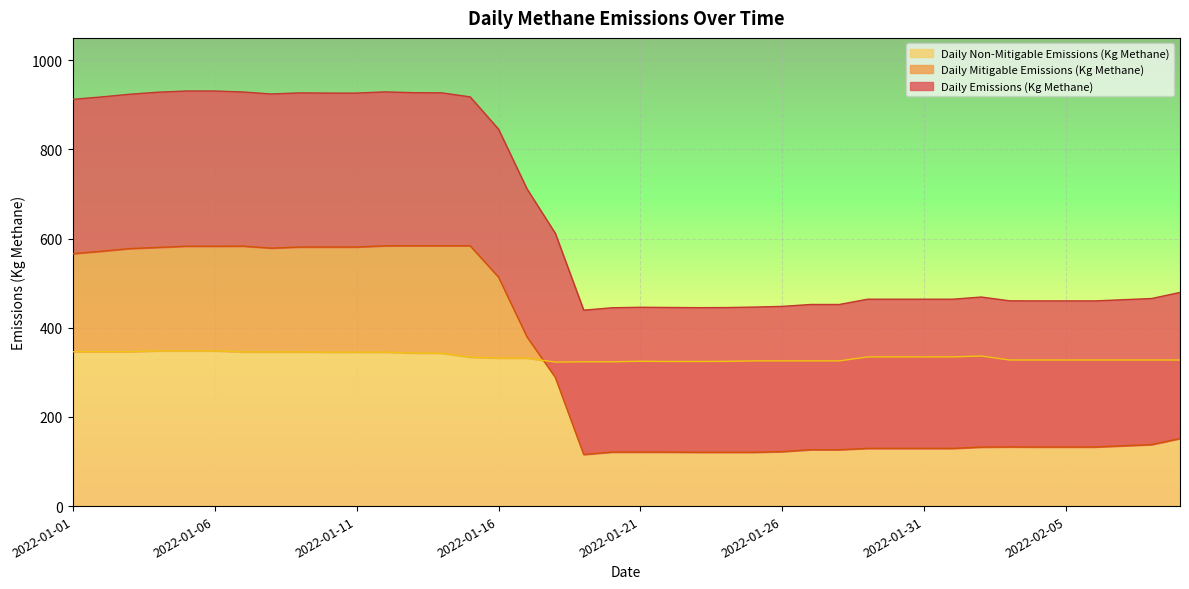

What value does the Daily Emissions (Kg Methane) series have at 2022-01-16?

845.4